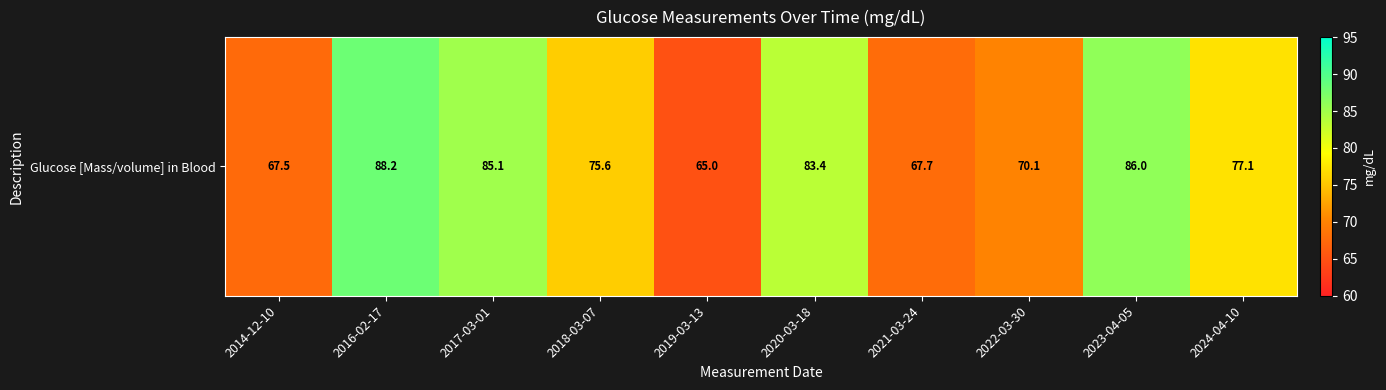

At which category does the chart reach its peak across all series?

2016-02-17